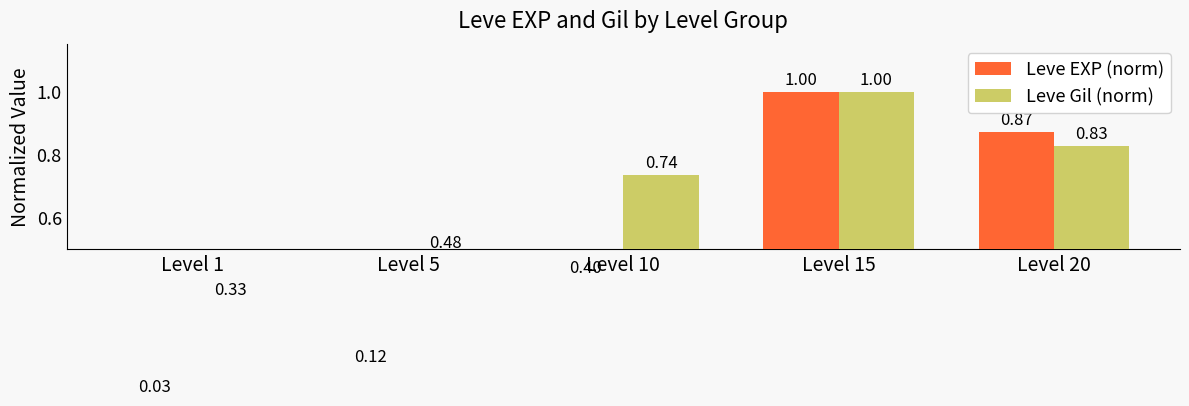

At which category is the sum across all series the highest?

Level 15